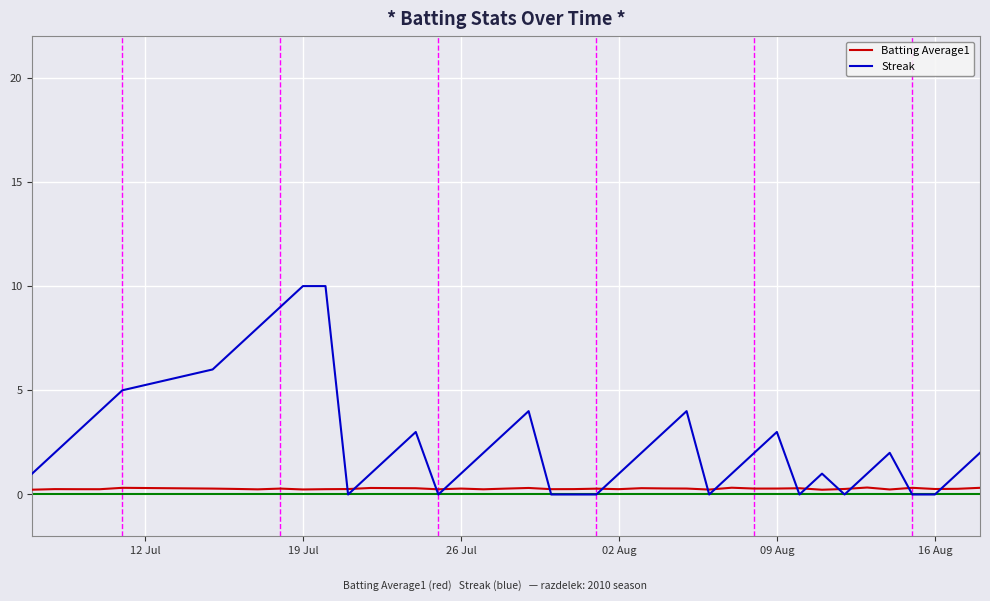

Does the chart display data point markers on the line(s)?

No